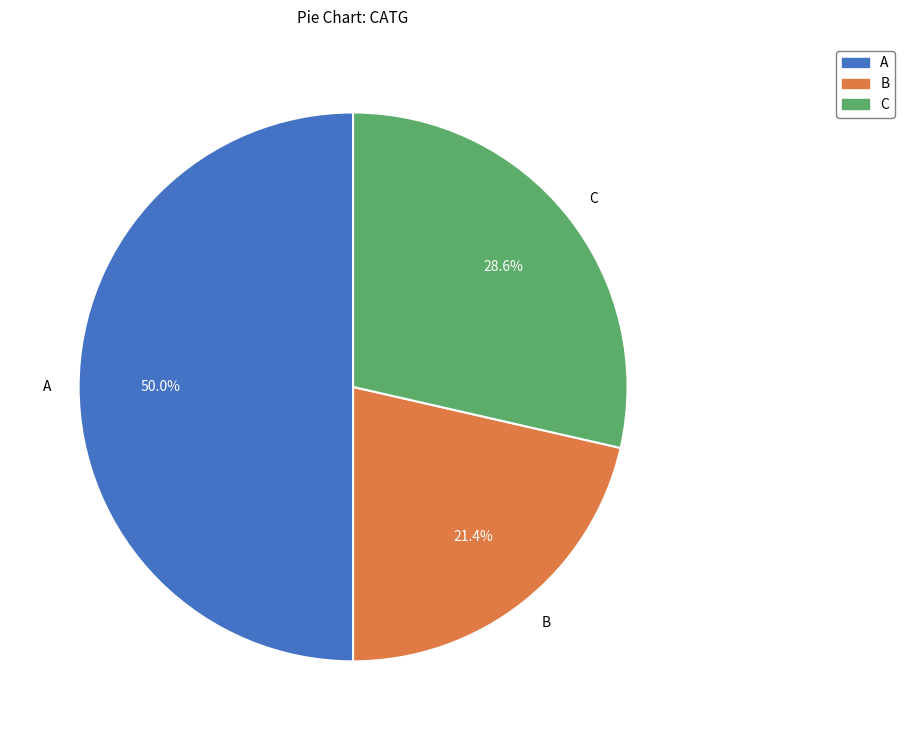

Does C account for over 50% of the chart?

No